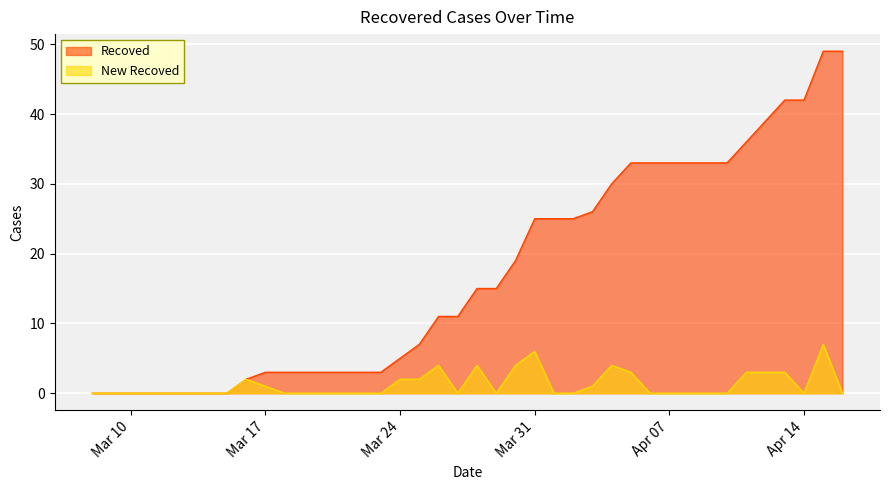

True or false: New Recoved and Recoved intersect in this chart.

False